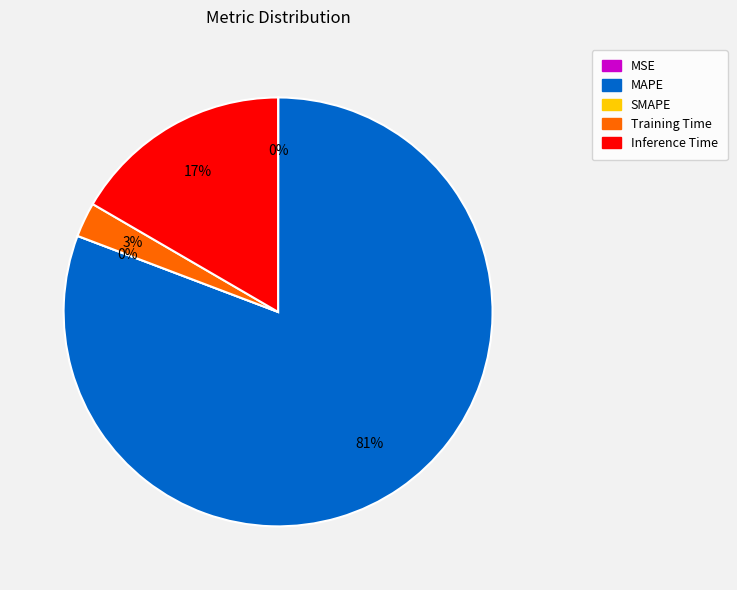

Is Inference Time the majority of the pie?

No